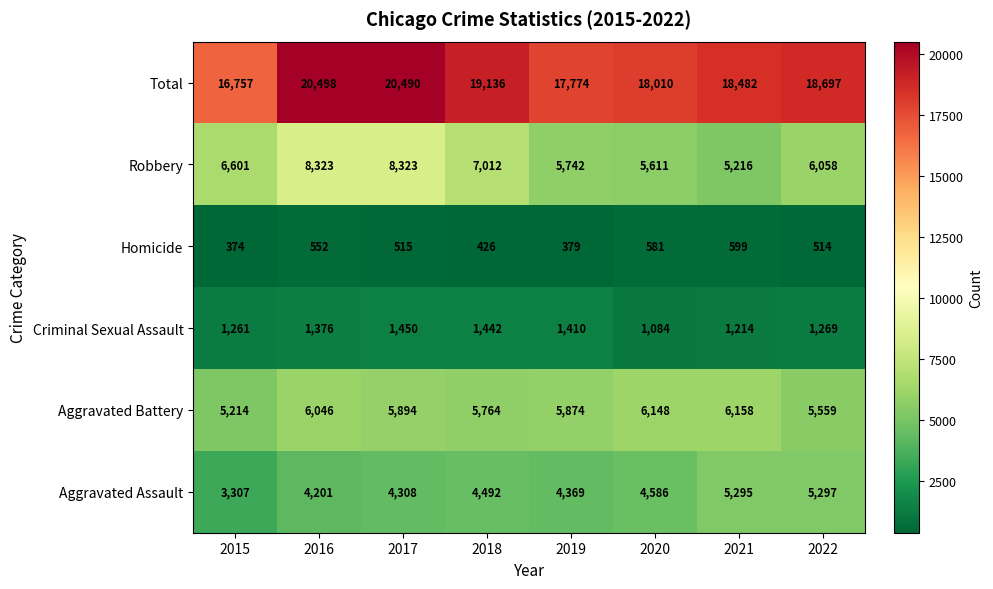

True or false: Criminal Sexual Assault has a value of 448 at 2021.

False